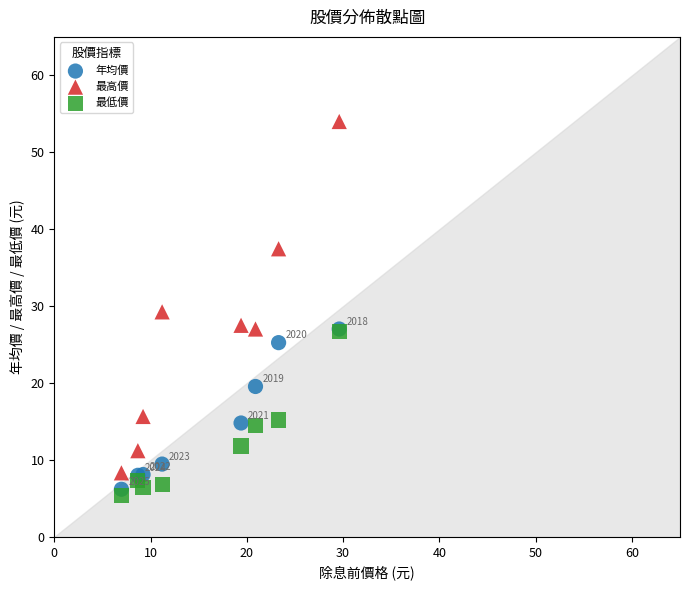

What are all the series names shown in the legend?

年均價, 最高價, 最低價